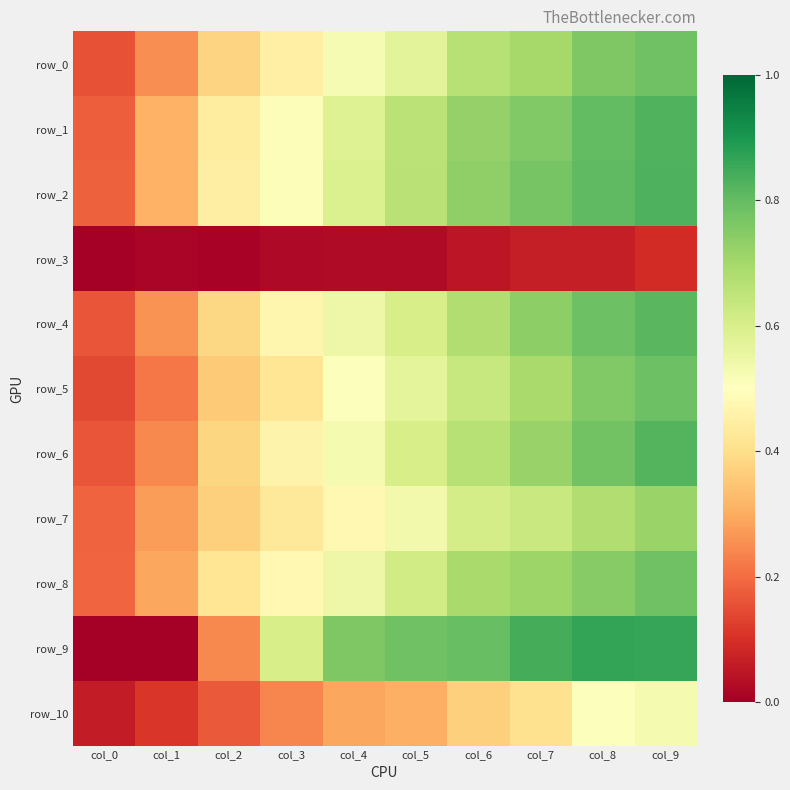

At which category is the sum across all series the highest?

col_9